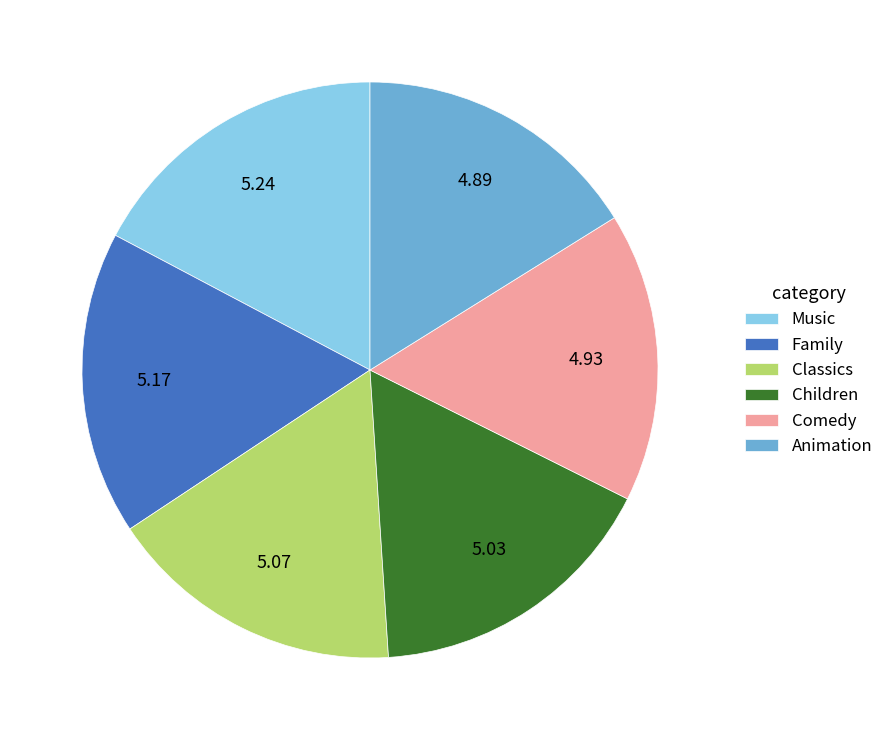

Does any single category account for the majority?

No